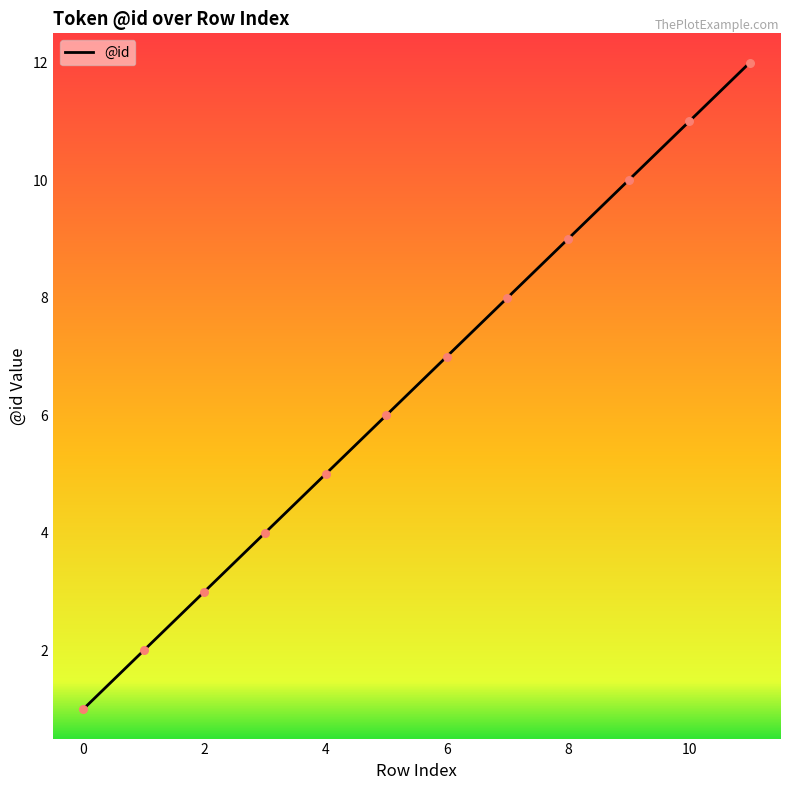

What is the difference between the maximum and minimum values?

11